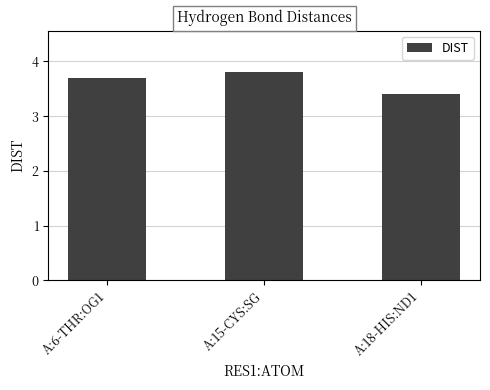

What is the difference between the values at A:15-CYS:SG and A:6-THR:OG1?

0.1